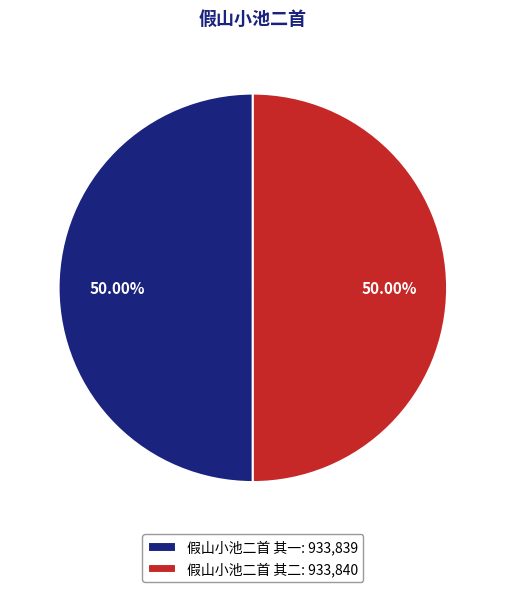

To the nearest percent, what percentage of the pie is 假山小池二首 其一?

50%